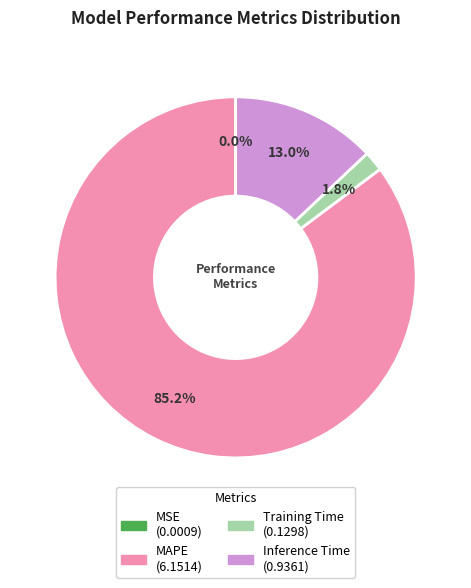

How much of the chart is everything except MAPE?

14.8%